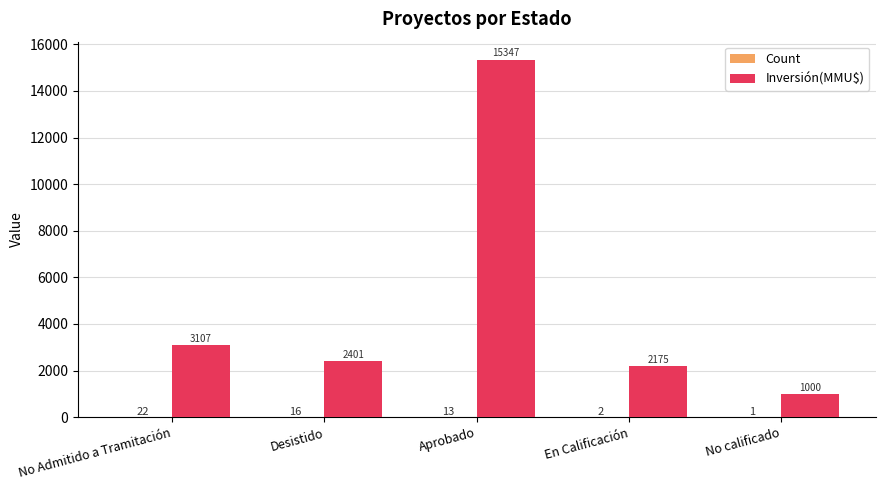

Which label corresponds to the largest value in the chart?

Aprobado